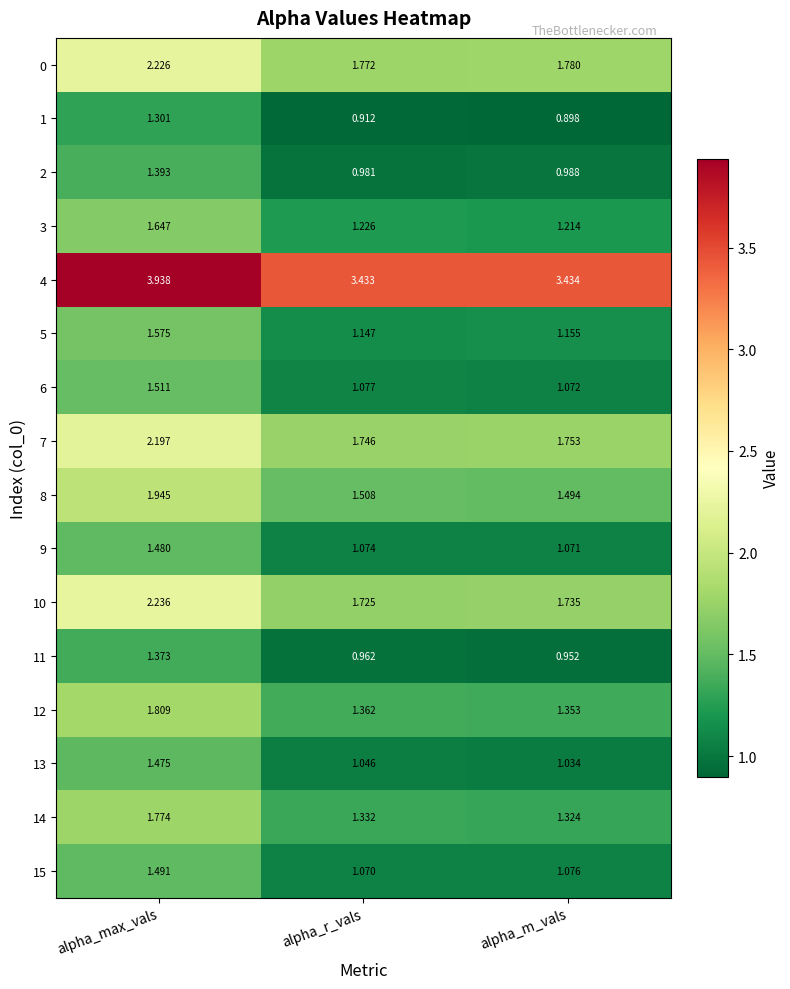

How many data points does each series have?

3